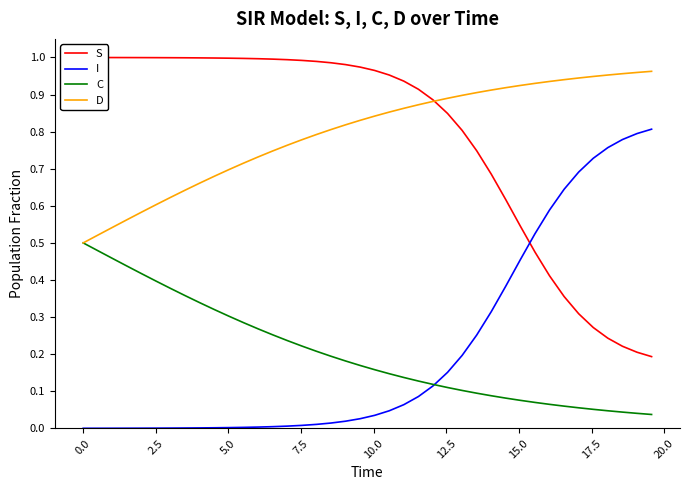

Reading left to right, what are all the values shown in this chart?

S: 1.0	1.0	1.0	1.0	1.0	1.0	1.0	1.0	1.0	1.0	1.0	1.0	1.0	1.0	1.0	1.0	1.0	1.0	1.0	1.0	1.0	1.0	0.9	0.9	0.9	0.8	0.8	0.7	0.7	0.6	0.5	0.5	0.4	0.4	0.3	0.3	0.2	0.2	0.2	0.2
I: 0.0	0.0	0.0	0.0	0.0	0.0	0.0	0.0	0.0	0.0	0.0	0.0	0.0	0.0	0.0	0.0	0.0	0.0	0.0	0.0	0.0	0.0	0.1	0.1	0.1	0.2	0.2	0.3	0.3	0.4	0.5	0.5	0.6	0.6	0.7	0.7	0.8	0.8	0.8	0.8
C: 0.5	0.5	0.5	0.4	0.4	0.4	0.4	0.4	0.3	0.3	0.3	0.3	0.3	0.3	0.2	0.2	0.2	0.2	0.2	0.2	0.2	0.1	0.1	0.1	0.1	0.1	0.1	0.1	0.1	0.1	0.1	0.1	0.1	0.1	0.1	0.1	0.0	0.0	0.0	0.0
D: 0.5	0.5	0.5	0.6	0.6	0.6	0.6	0.6	0.7	0.7	0.7	0.7	0.7	0.7	0.8	0.8	0.8	0.8	0.8	0.8	0.8	0.9	0.9	0.9	0.9	0.9	0.9	0.9	0.9	0.9	0.9	0.9	0.9	0.9	0.9	0.9	1.0	1.0	1.0	1.0